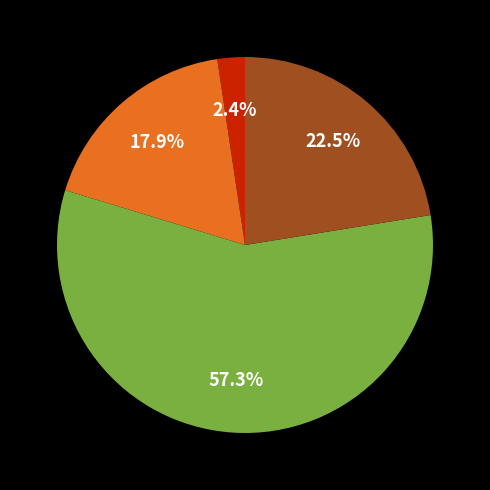

Is there any slice that represents more than half of the pie?

Yes